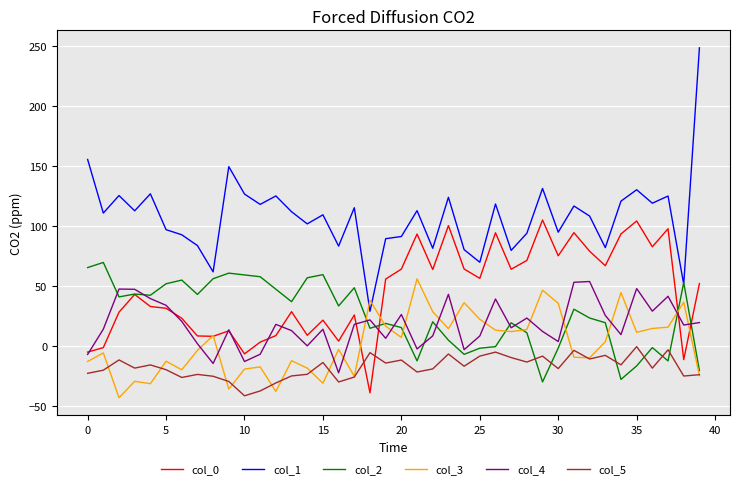

What is the smallest value displayed?

-43.1